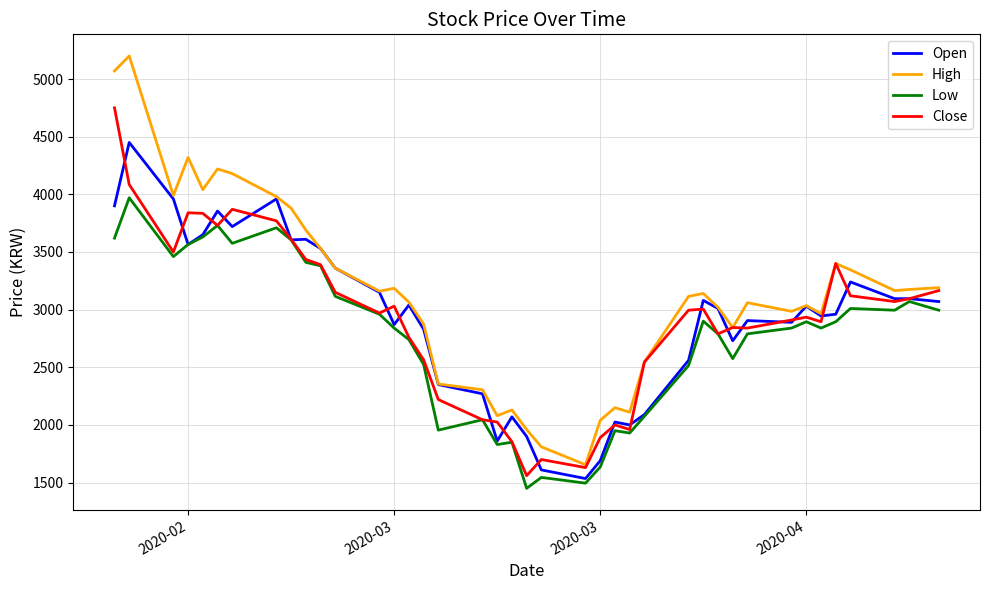

List the series in order of their peak value, lowest first.

Low, Open, Close, High